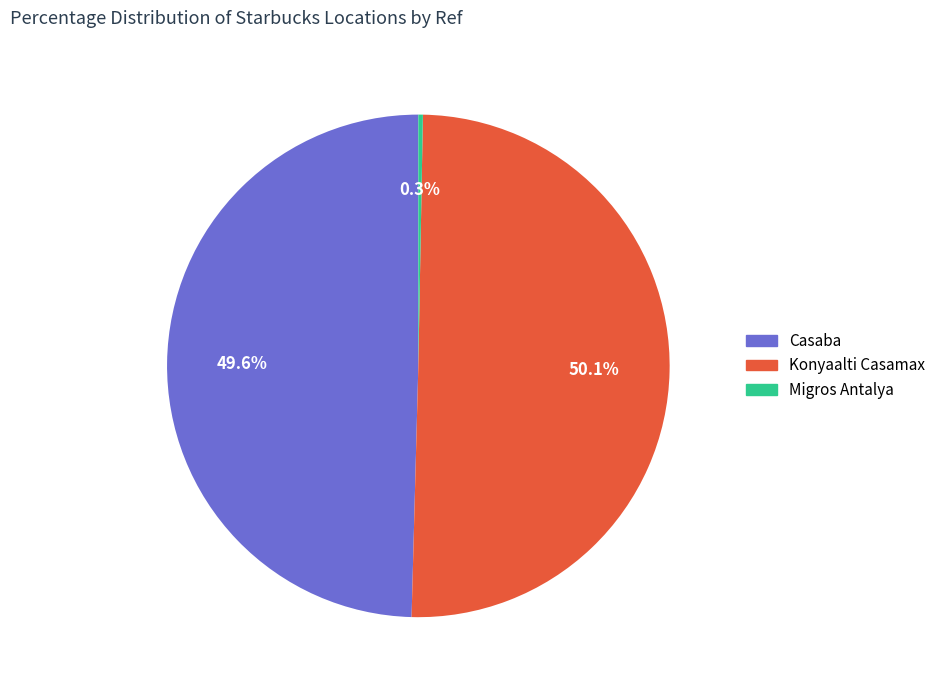

Which category accounts for the majority?

Konyaalti Casamax